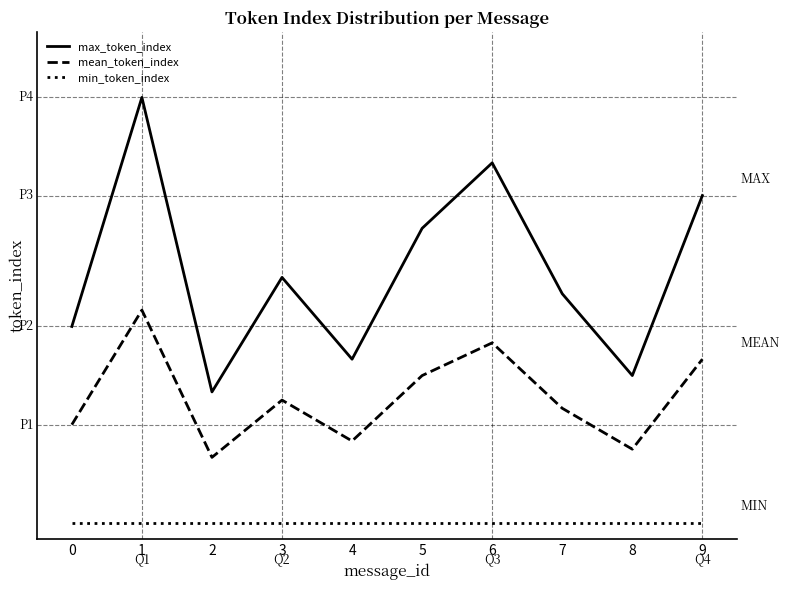

What is the difference between the max_token_index values at 4 and 7?

4.0